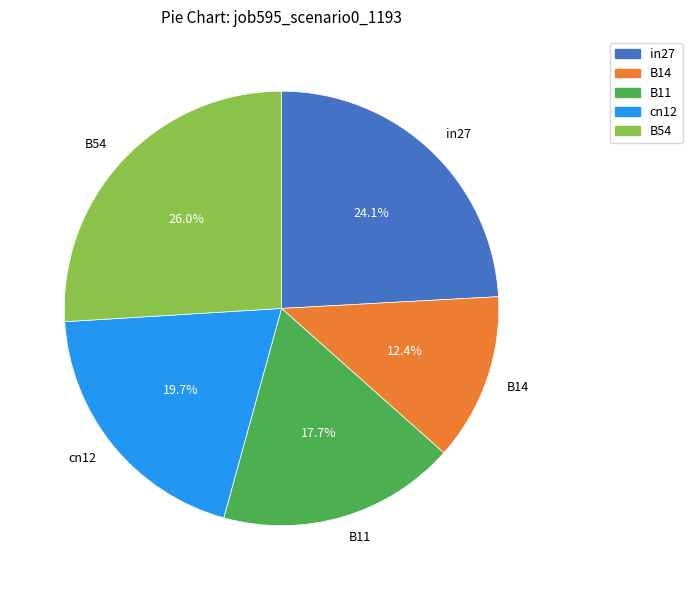

The B14 slice represents 12% of the pie. True or false?

True